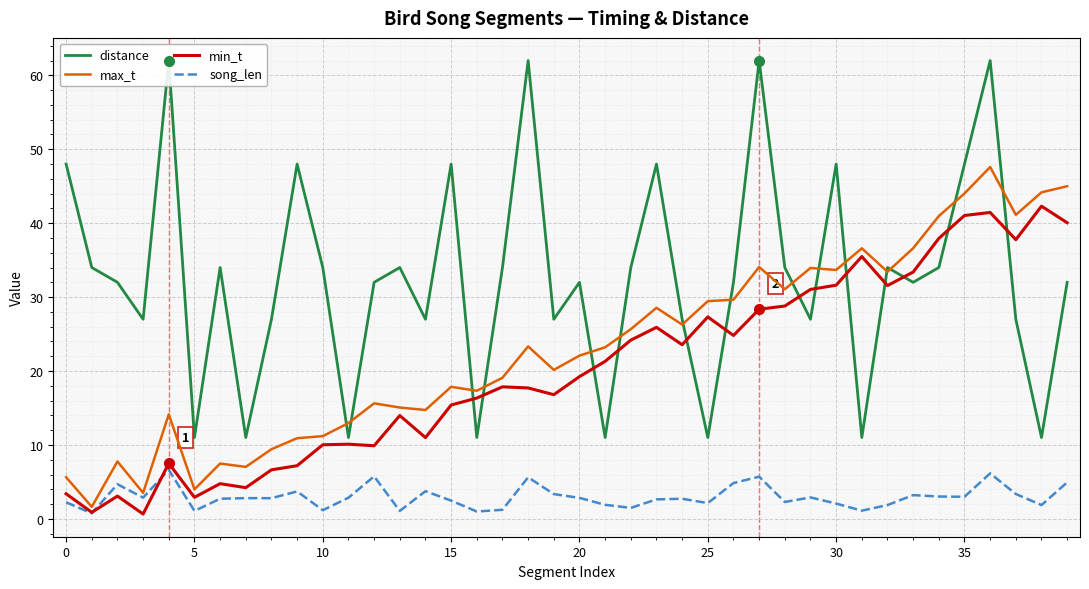

True or false: song_len and distance intersect in this chart.

False